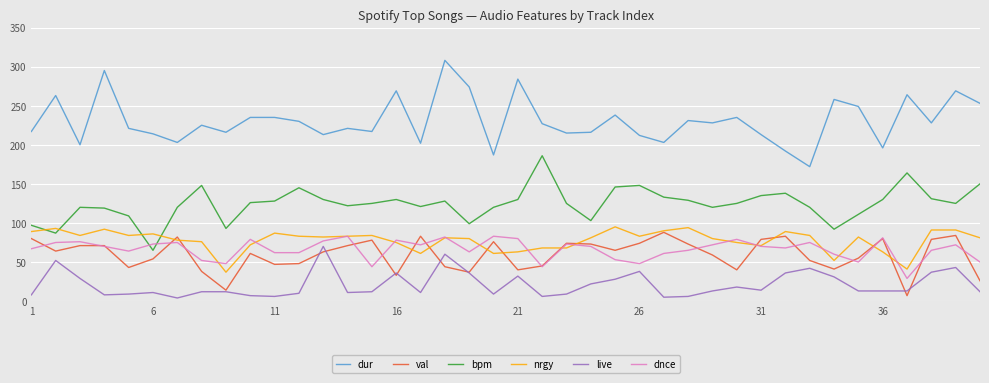

Which series has the largest total across all categories?

dur